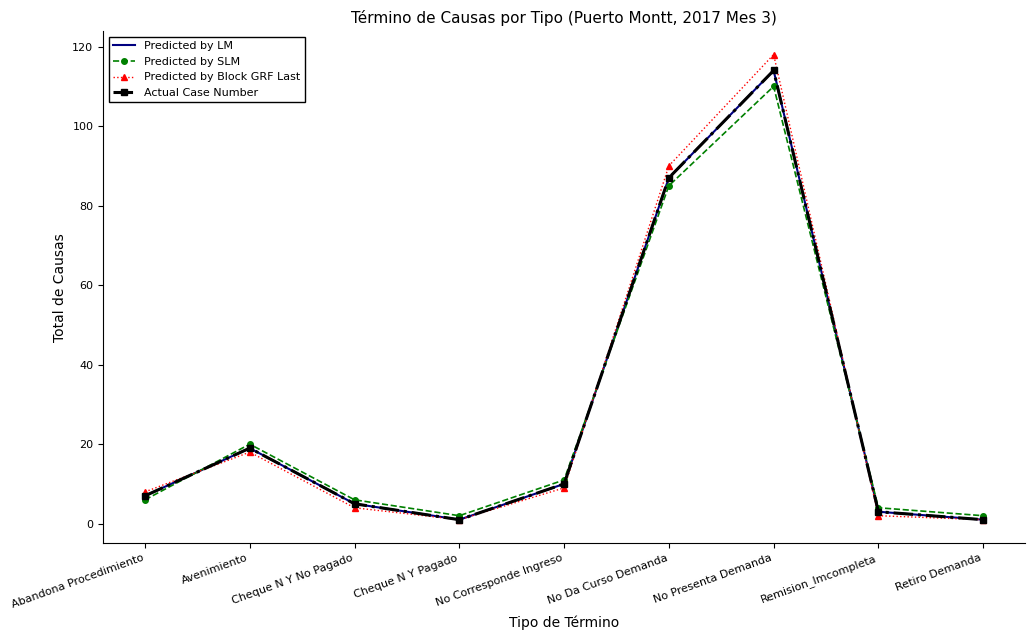

What is the greatest value displayed?

118